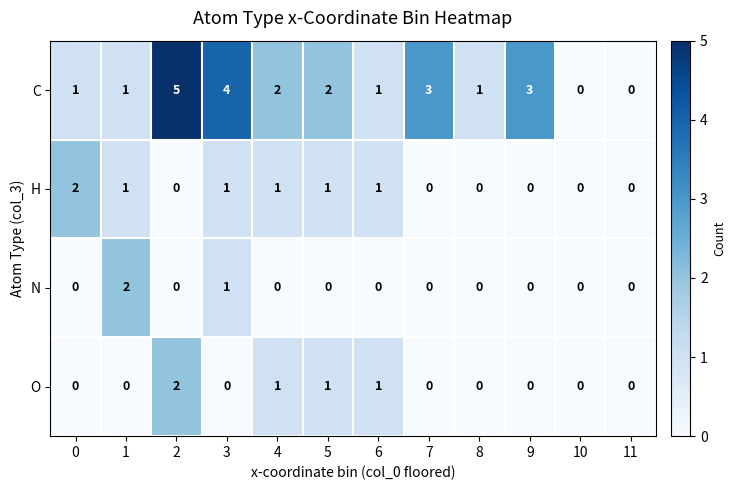

Which series has the largest range (max minus min)?

C